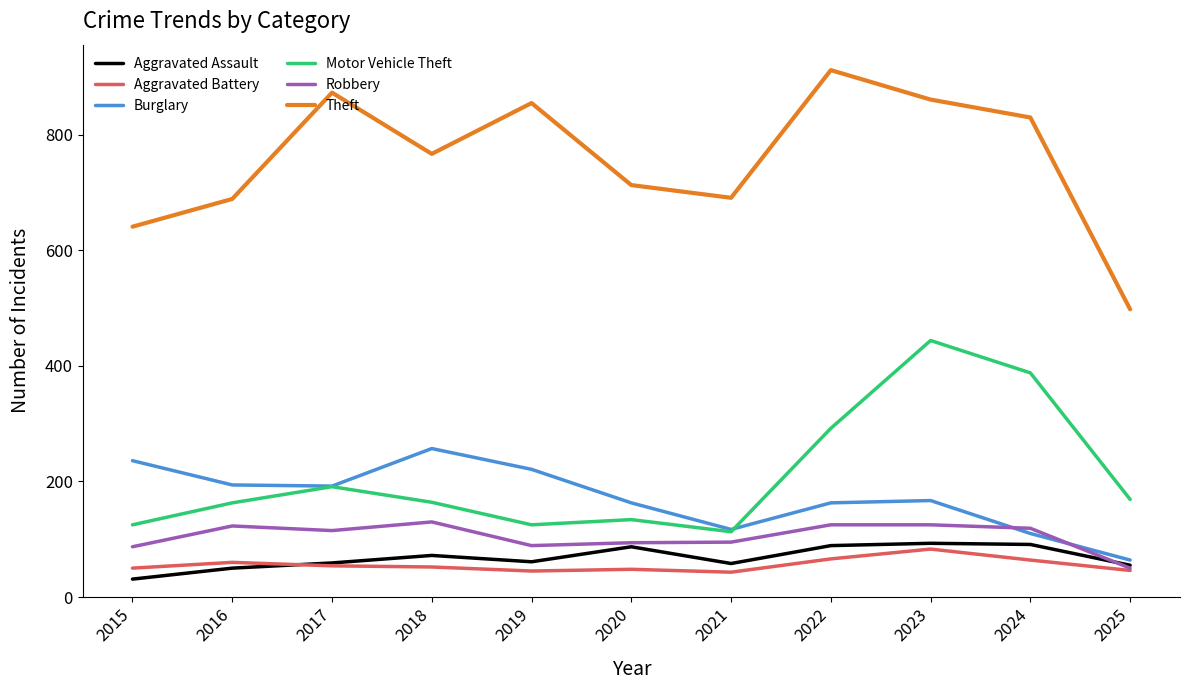

What is the minimum value for Theft?

498